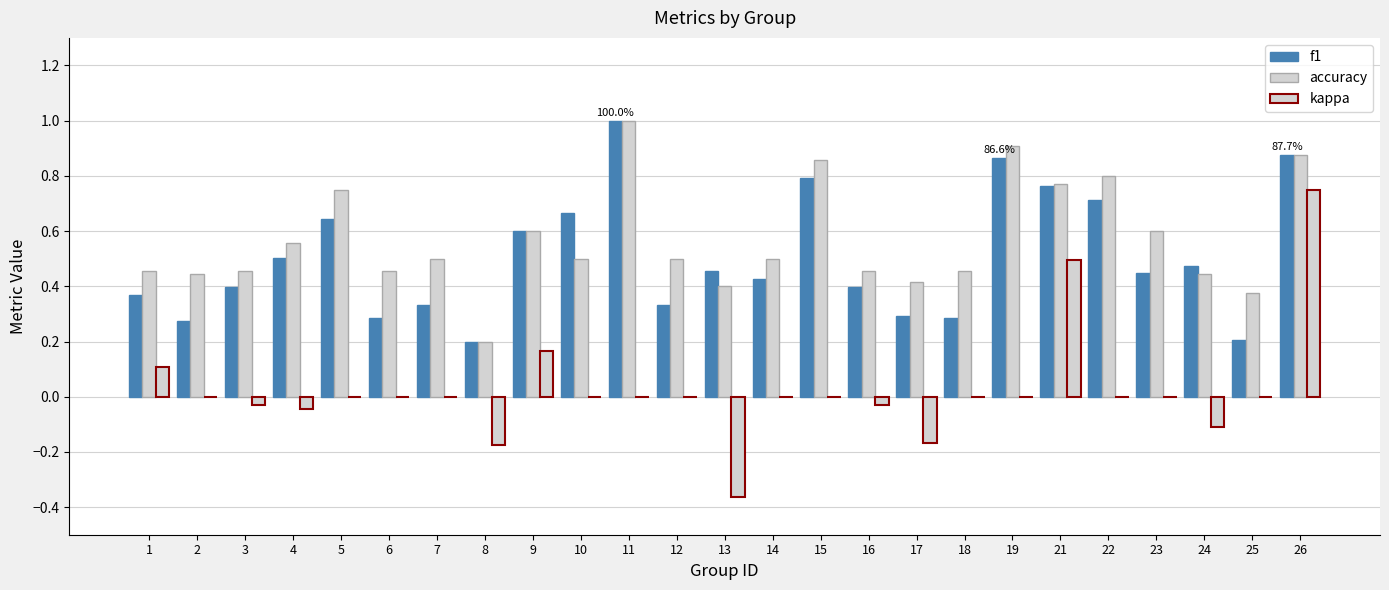

Reading left to right, list all the values displayed in this chart.

f1: 0.4	0.3	0.4	0.5	0.6	0.3	0.3	0.2	0.6	0.7	1.0	0.3	0.5	0.4	0.8	0.4	0.3	0.3	0.9	0.8	0.7	0.5	0.5	0.2	0.9
accuracy: 0.5	0.4	0.5	0.6	0.8	0.5	0.5	0.2	0.6	0.5	1.0	0.5	0.4	0.5	0.9	0.5	0.4	0.5	0.9	0.8	0.8	0.6	0.4	0.4	0.9
kappa: 0.1	0.0	-0.0	-0.0	0.0	0.0	0.0	-0.2	0.2	0.0	0.0	0.0	-0.4	0.0	0.0	-0.0	-0.2	0.0	0.0	0.5	0.0	0.0	-0.1	0.0	0.8